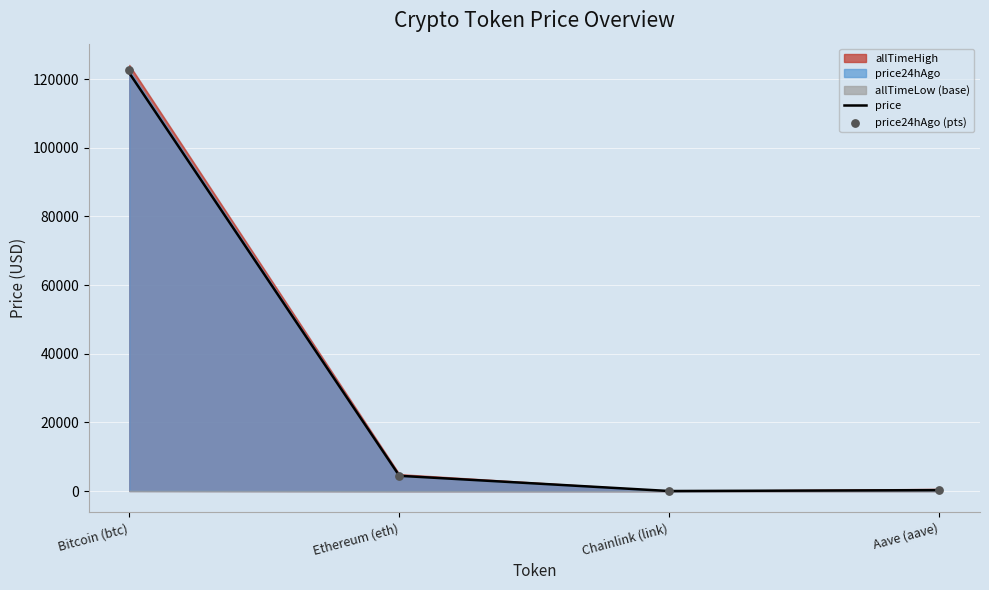

Which series contains the highest Y value?

price24hAgo (pts)